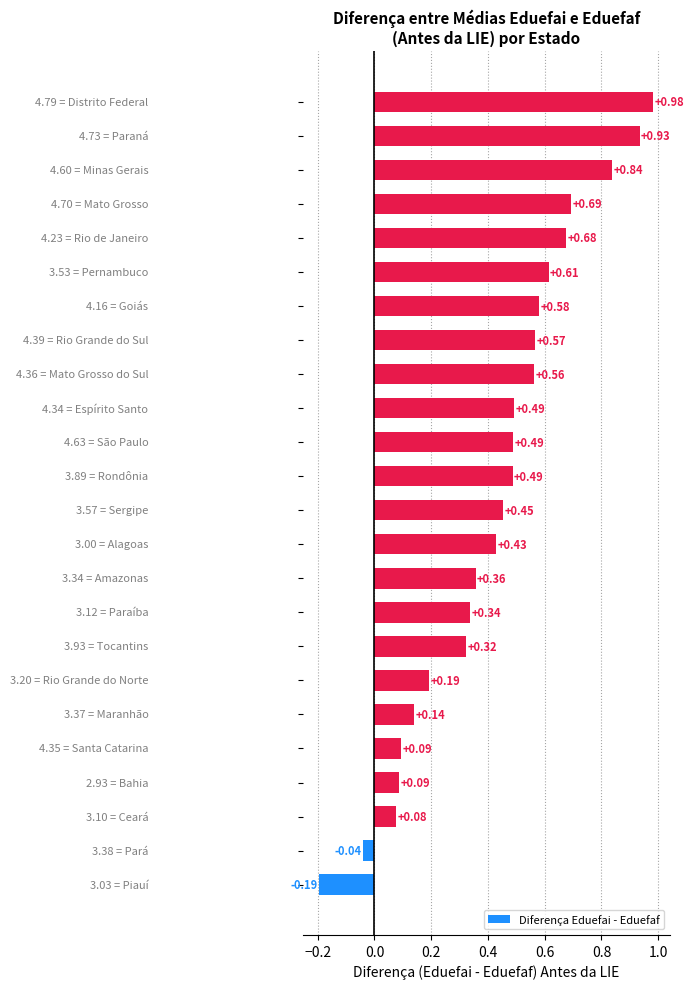

Does the chart contain any negative values?

Yes